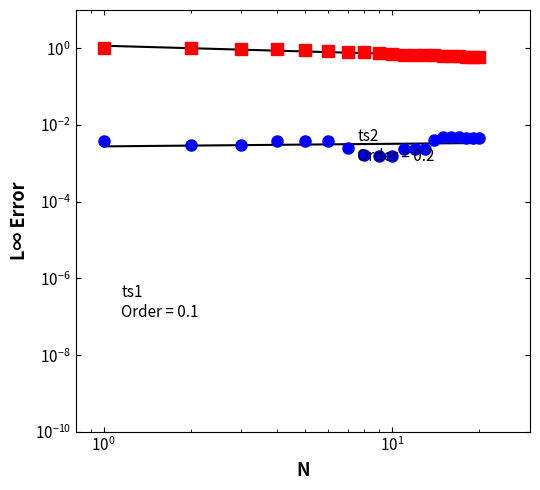

In ts1, how many points are higher than both neighbors (excluding endpoints)?

3